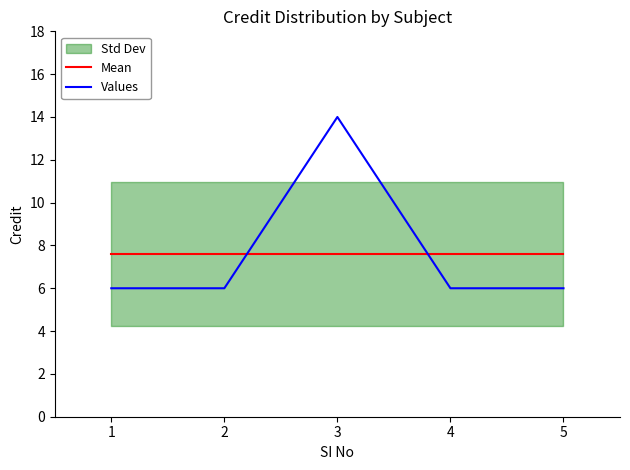

What is the greatest value displayed?

14.0